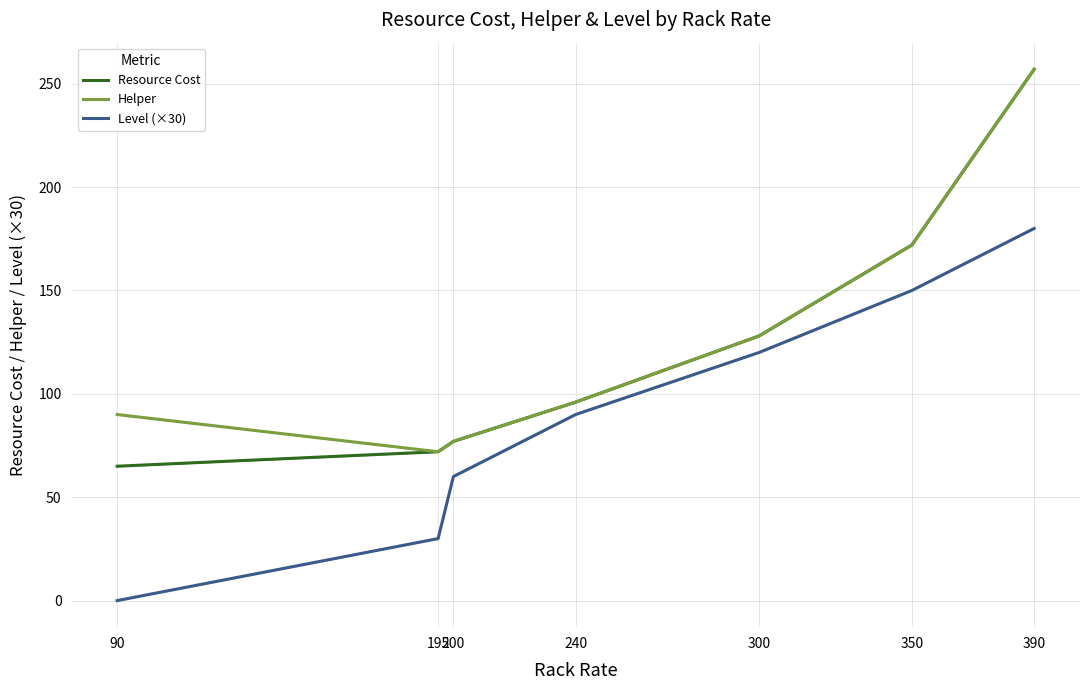

The Level (×30) series shows 150 at 350. True or false?

True